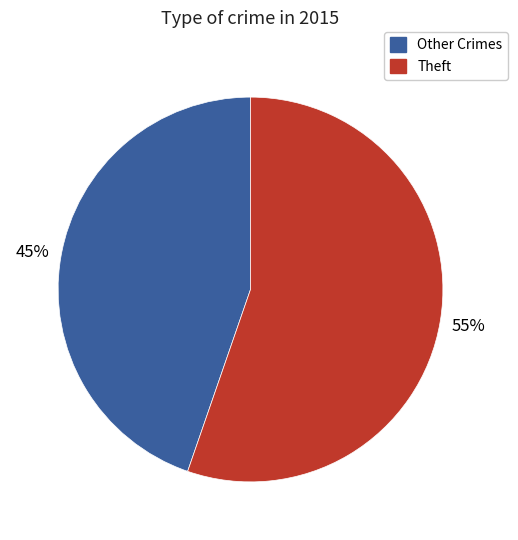

How many slices are in this pie chart?

2